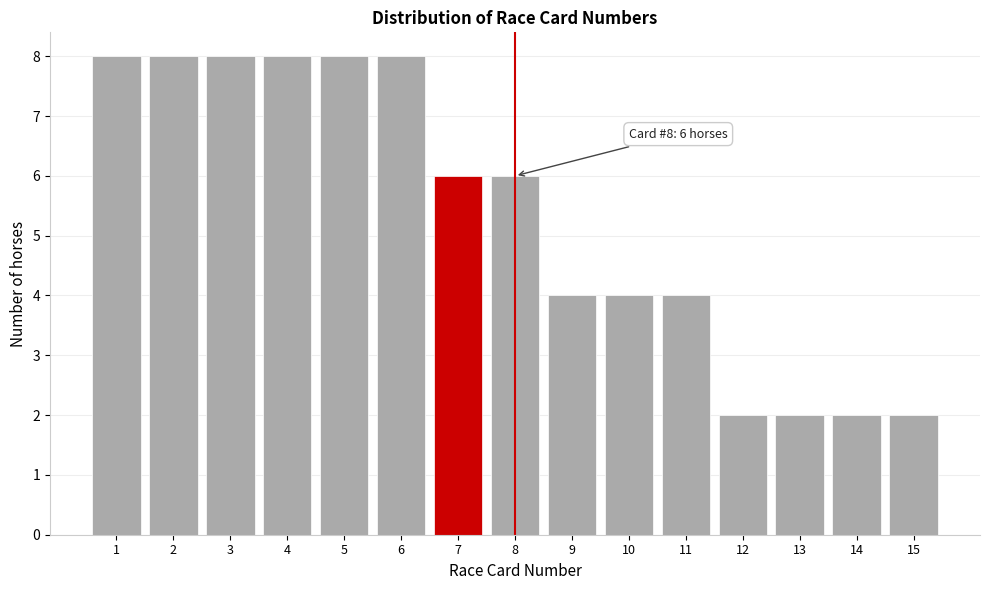

Reading left to right, transcribe all the data shown in this chart.

8	8	8	8	8	8	6	6	4	4	4	2	2	2	2